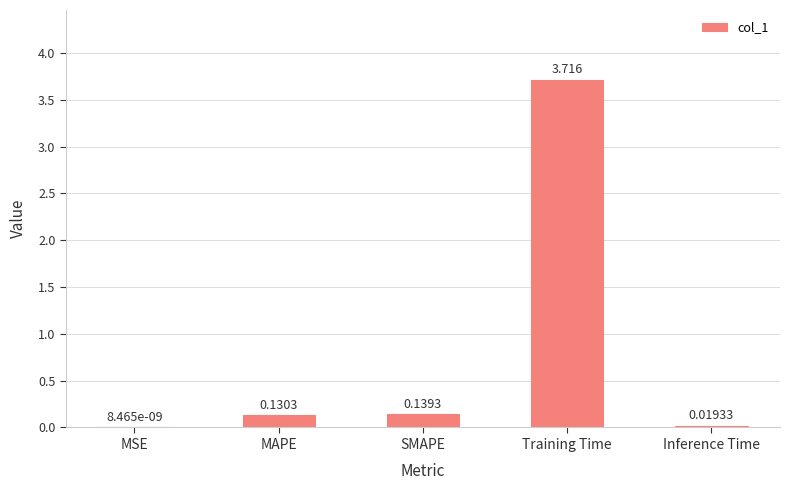

Between MAPE and SMAPE, which is larger?

SMAPE